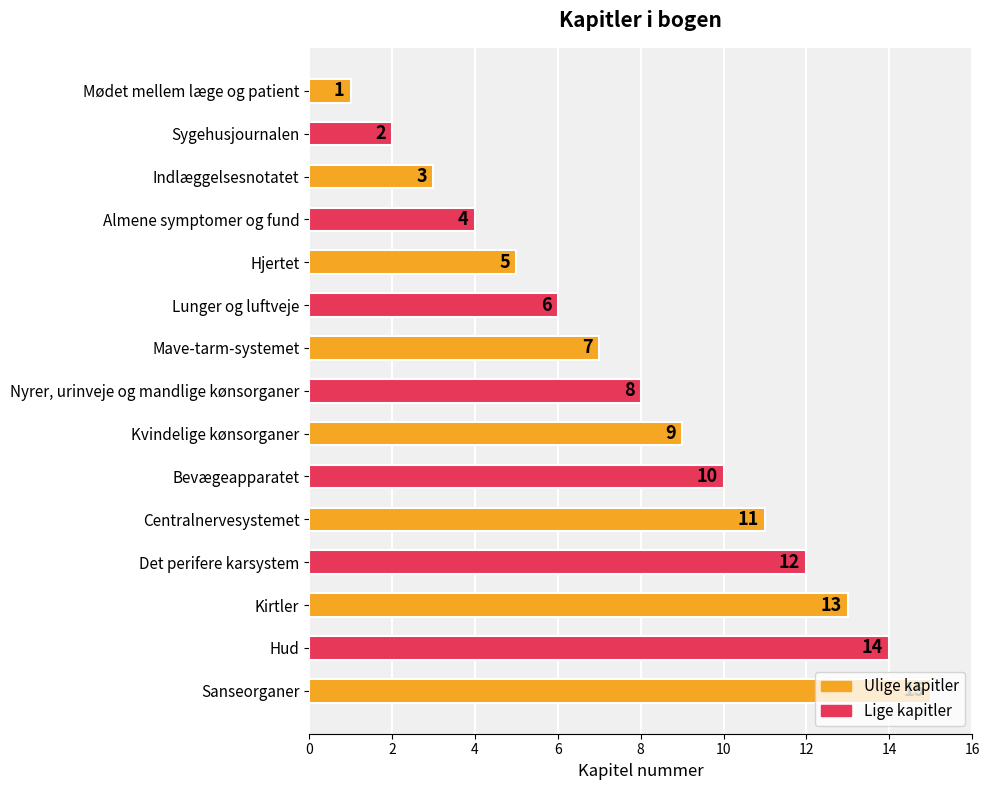

What is the greatest value displayed?

15